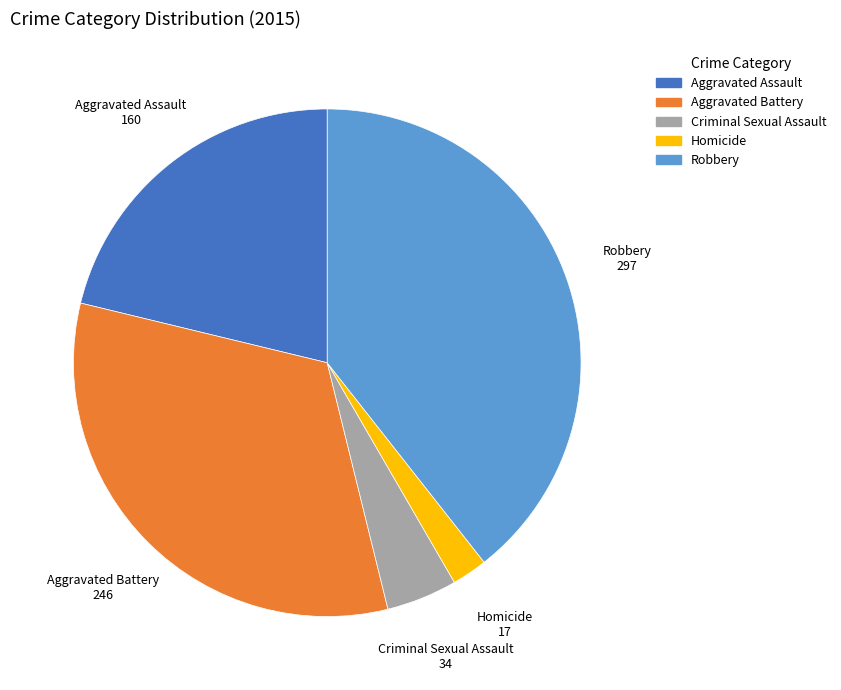

Rank the categories by value from lowest to highest.

Homicide, Criminal Sexual Assault, Aggravated Assault, Aggravated Battery, Robbery